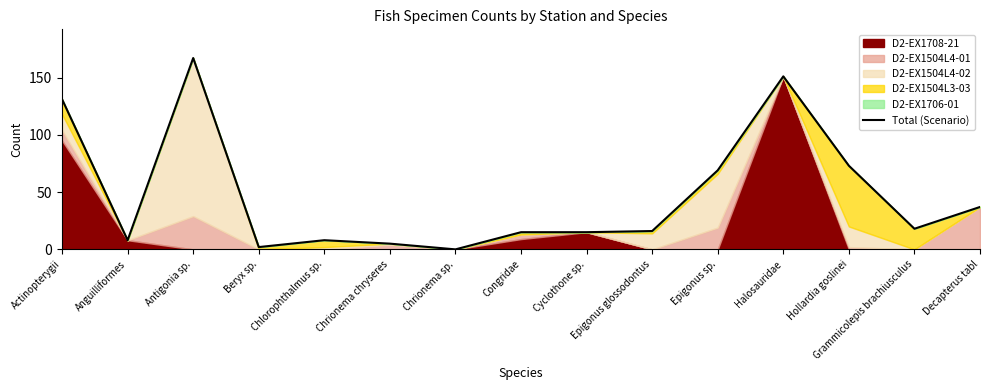

What is the difference between the second highest and minimum values?

151